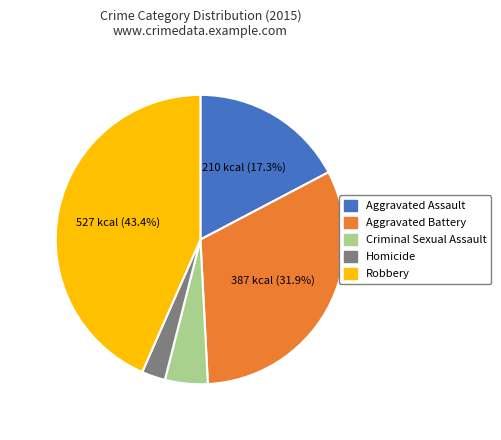

Which category has the biggest portion of the pie?

Robbery